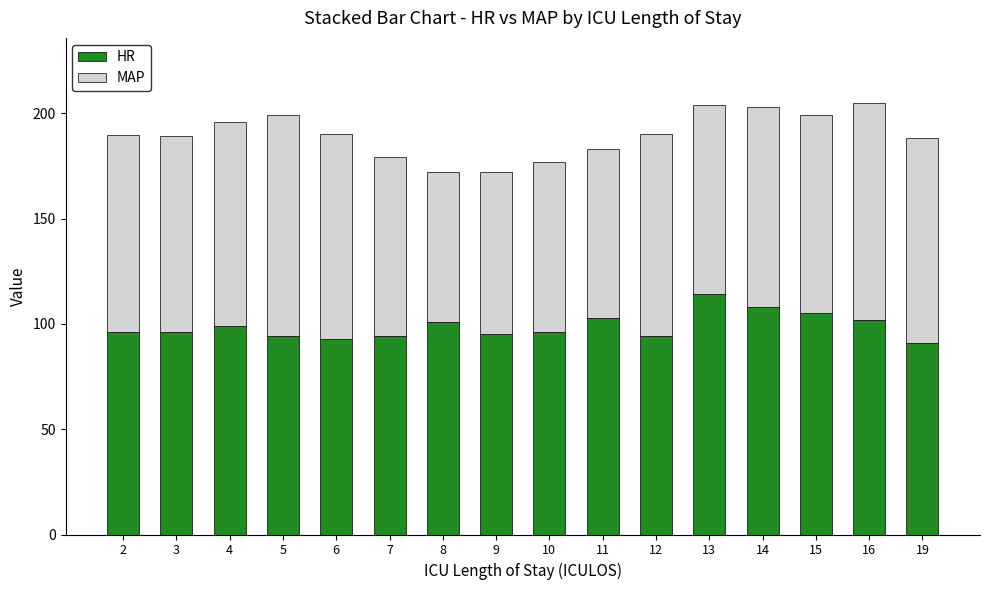

What is the total value across all series at 15?

199.0